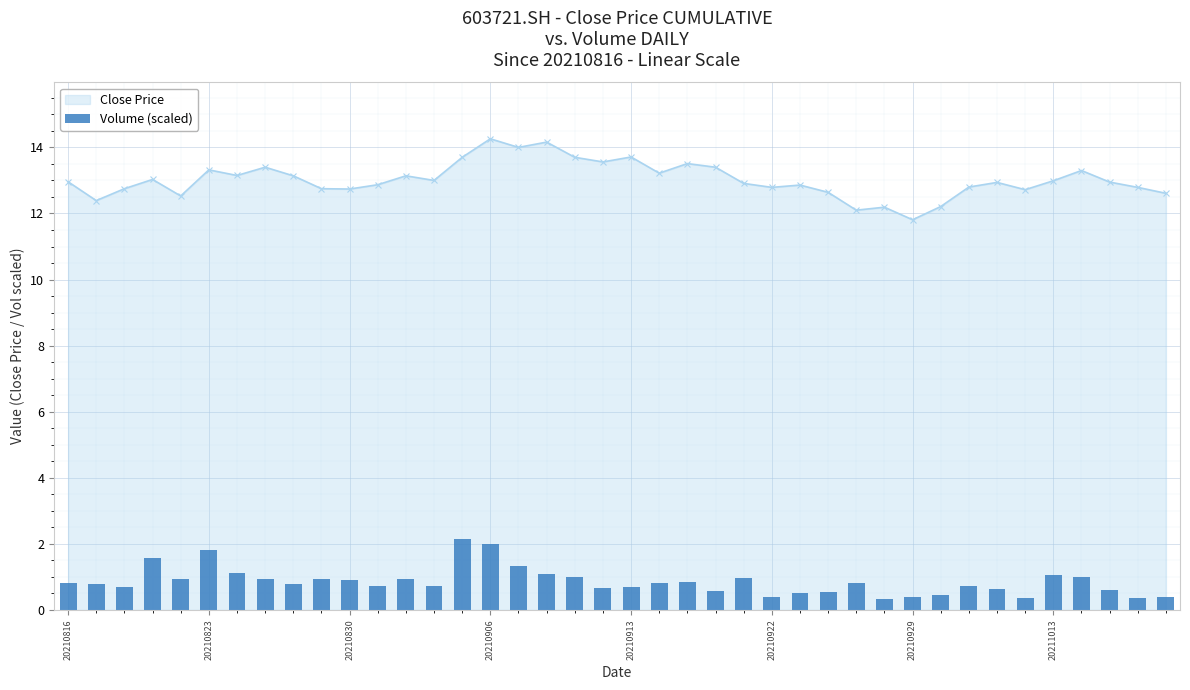

Is it true that Close Price equals 6.7 at 20211013?

False